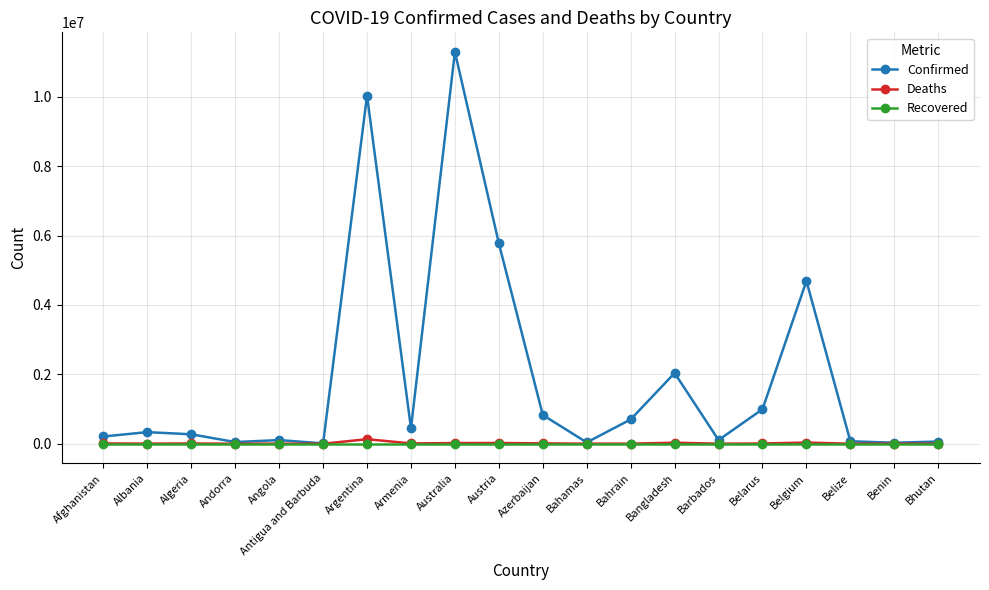

How many data points does each series have?

20